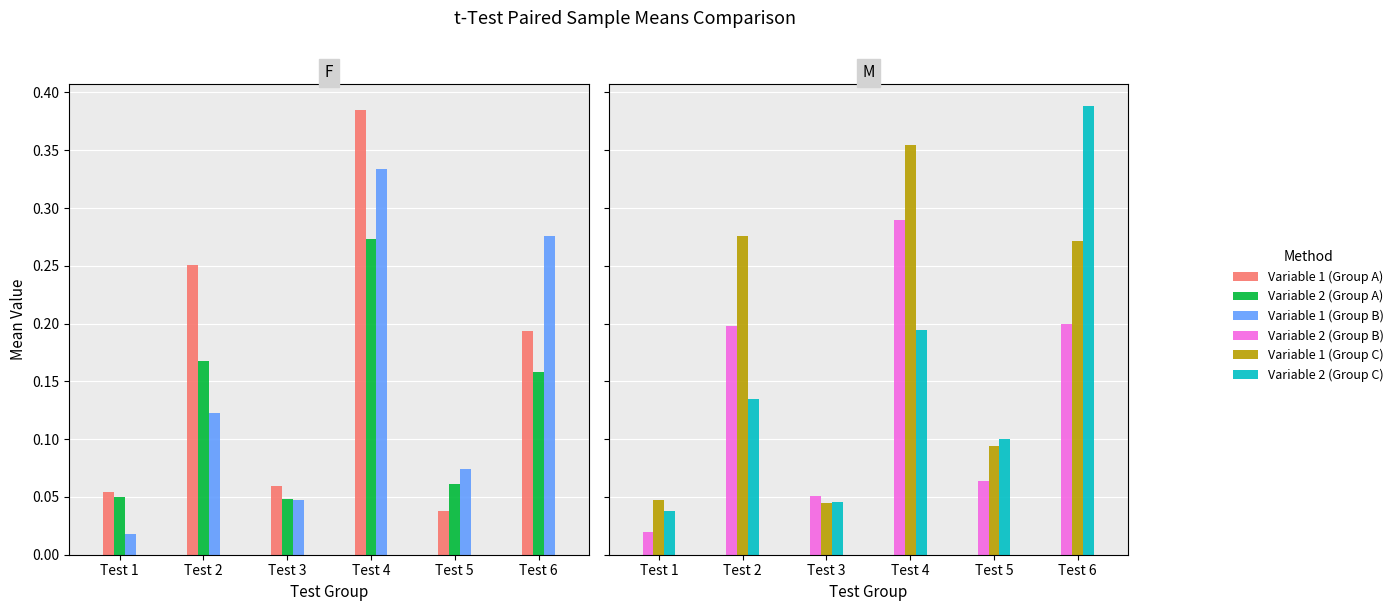

At how many categories does at least one series exceed 0?

6